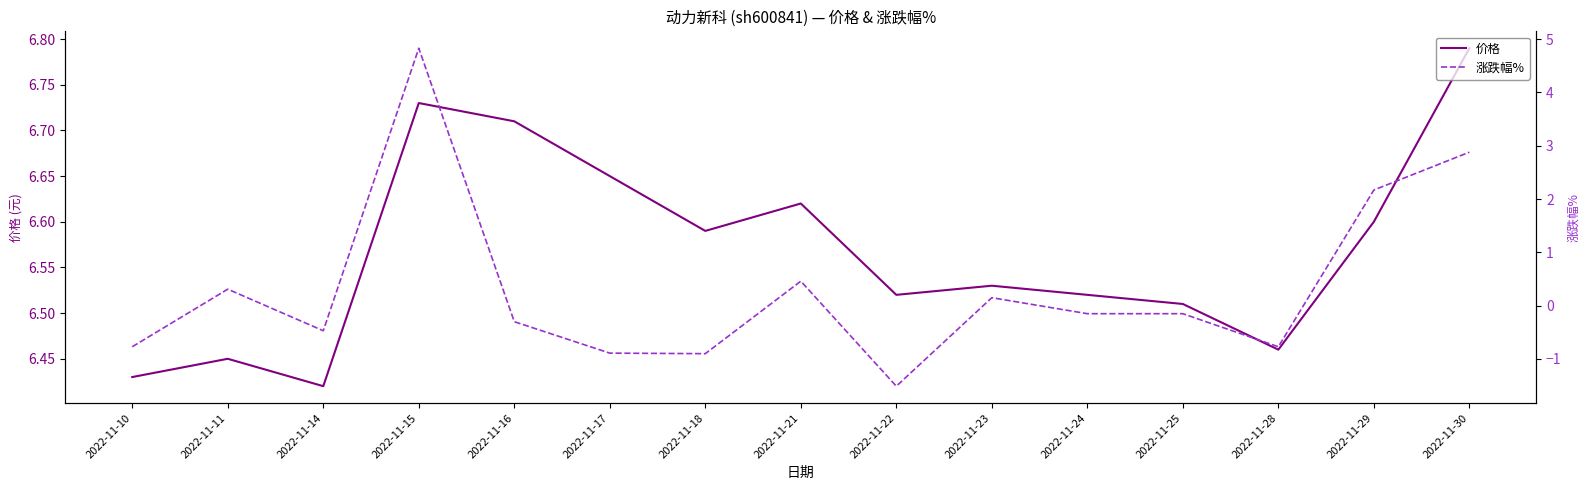

Is the value of 价格 at 2022-11-16 greater than the value of 涨跌幅% at 2022-11-15?

Yes